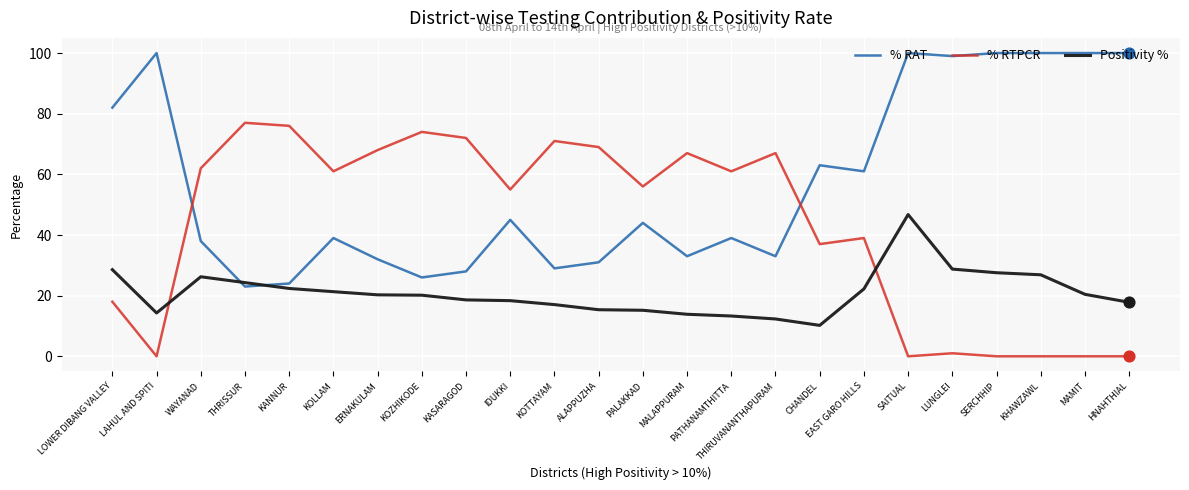

What is the difference between the highest and lowest values at PALAKKAD?

40.8